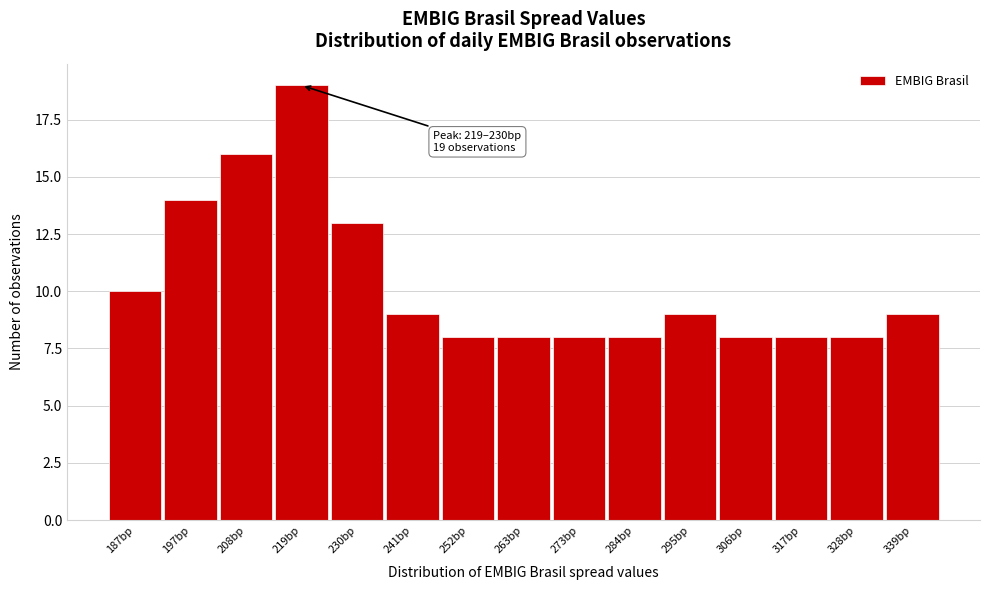

Reading right to left, transcribe all the data shown in this chart.

339bp=9	328bp=8	317bp=8	306bp=8	295bp=9	284bp=8	273bp=8	263bp=8	252bp=8	241bp=9	230bp=13	219bp=19	208bp=16	197bp=14	187bp=10